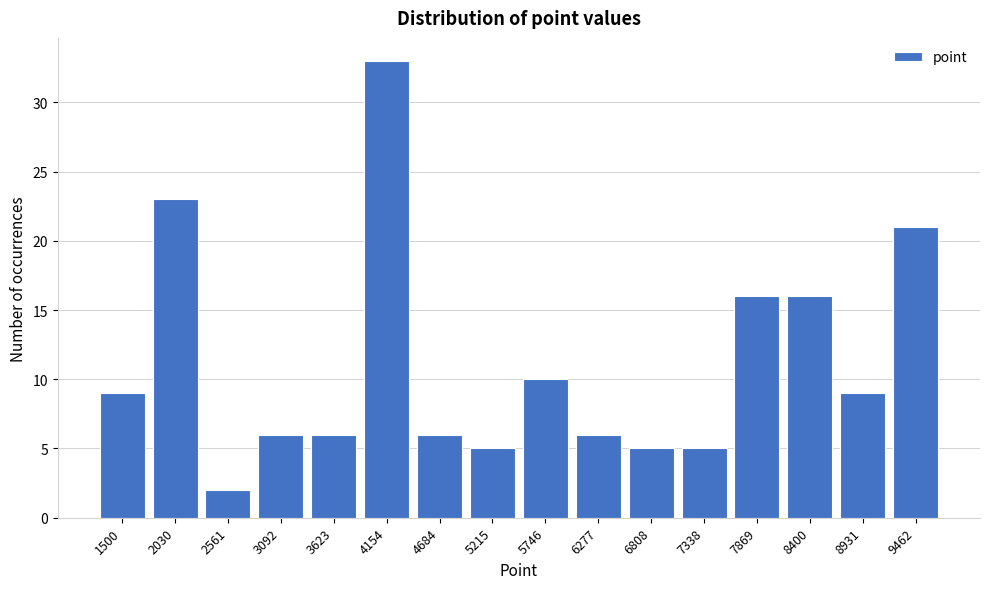

Reading left to right, list all the values displayed in this chart.

1500=9	2030=23	2561=2	3092=6	3623=6	4154=33	4684=6	5215=5	5746=10	6277=6	6808=5	7338=5	7869=16	8400=16	8931=9	9462=21